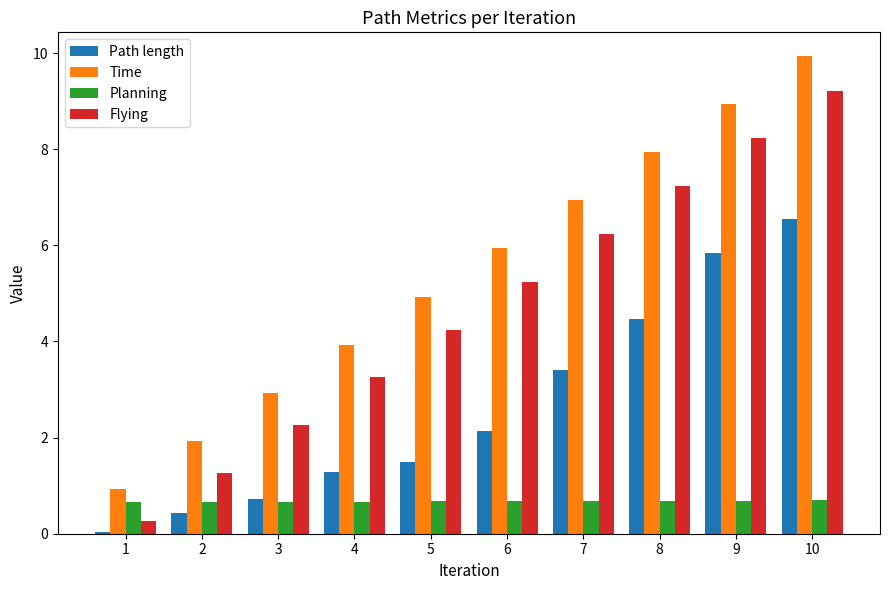

What is the average value of the Flying series?

4.7